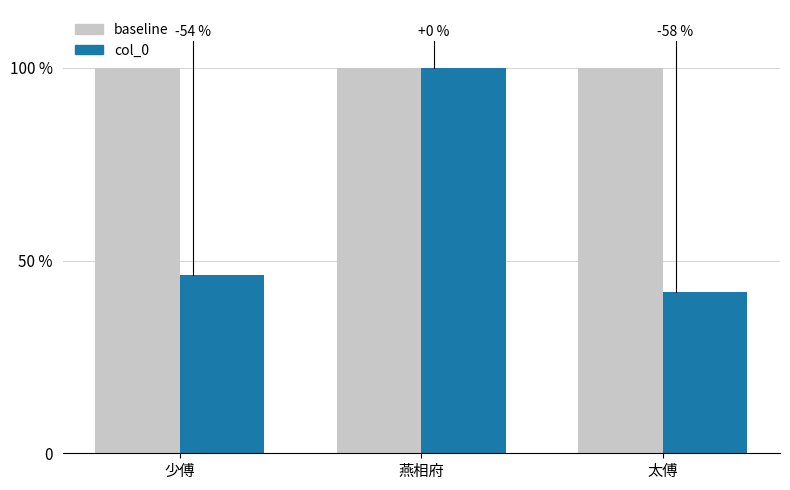

Reading left to right, transcribe all the data shown in this chart.

baseline: 100.0	100.0	100.0
col_0: 46.2	100.0	41.8